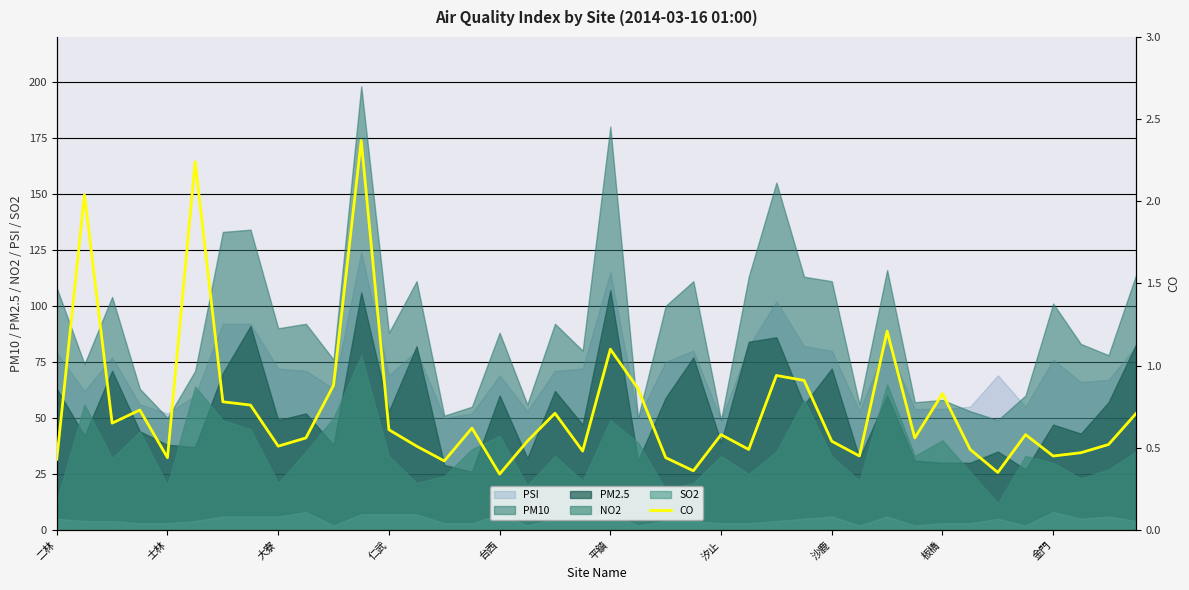

True or false: SO2 and NO2 cross at least once.

False